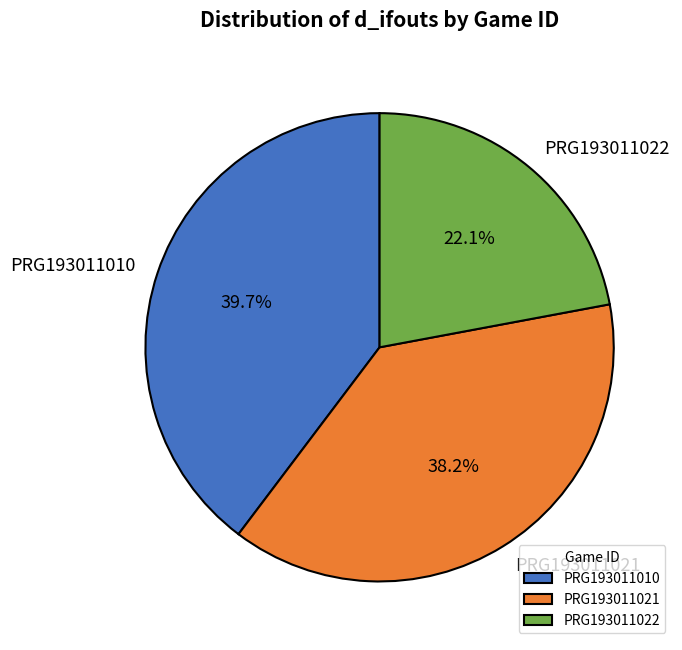

How many segments does this pie chart have?

3